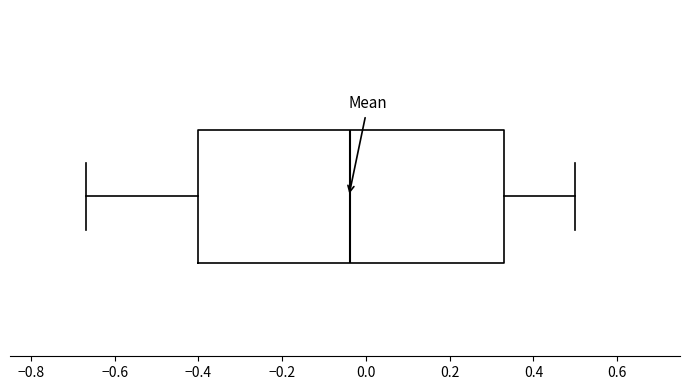

Transcribe this box plot: give where the median line is, the range the box spans, and where the two whiskers end, as read against the x-axis. The values are not printed on the chart, so give them approximately, as read against the axis.

median -0.04, box -0.40 to 0.34, whiskers -0.66 to 0.50